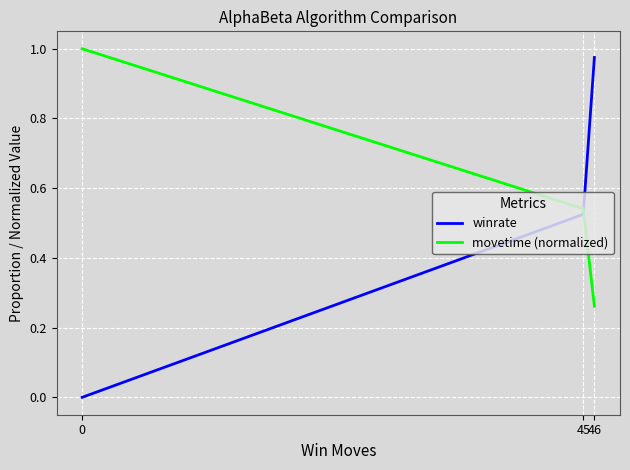

Which series has the largest total across all categories?

movetime (normalized)